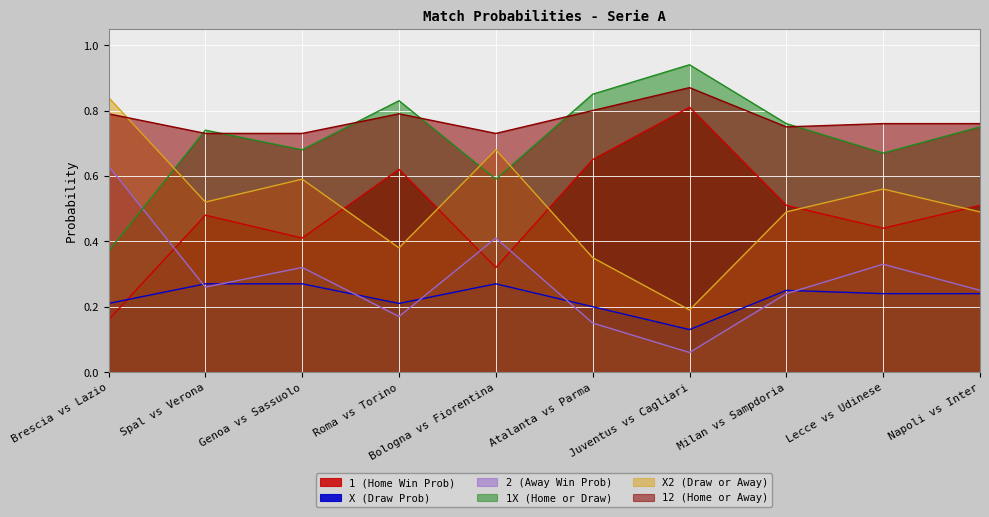

What is the sum of the 12 (Home or Away) values at Lecce vs Udinese and Brescia vs Lazio?

0.4